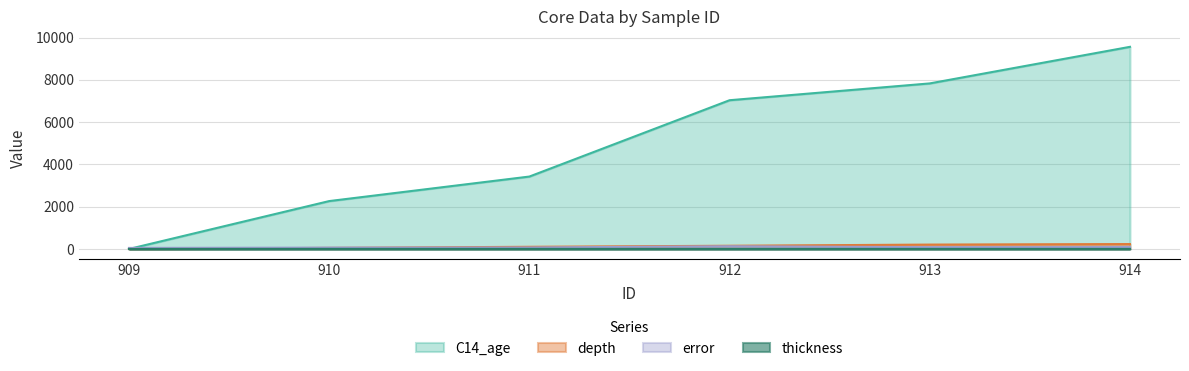

True or false: C14_age and depth intersect in this chart.

False